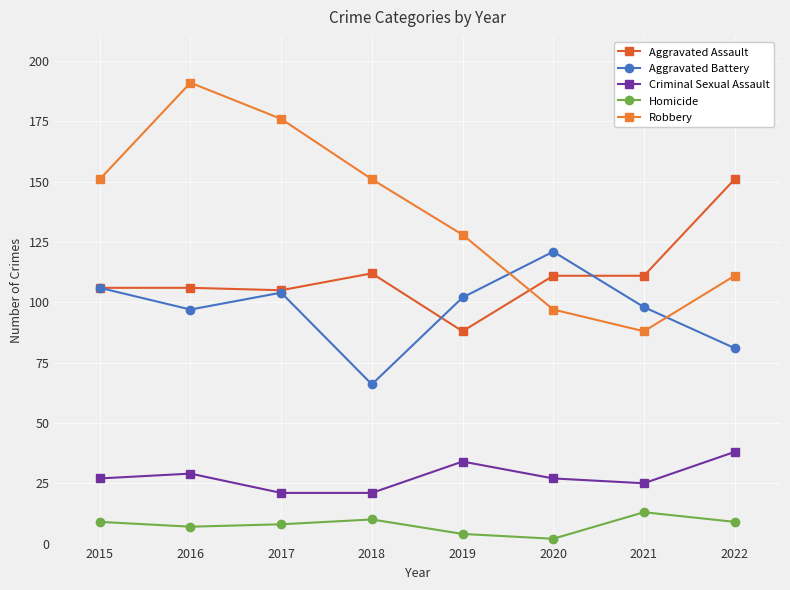

At which category does Aggravated Battery reach its first local peak?

2017